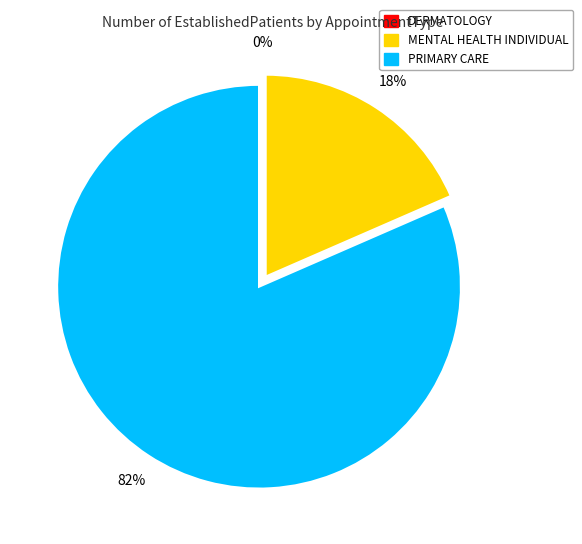

Count the number of slices in the pie.

3